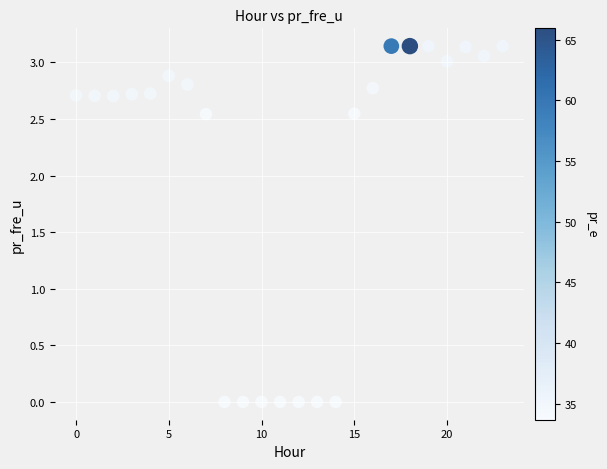

Count the number of points in this scatter plot.

24